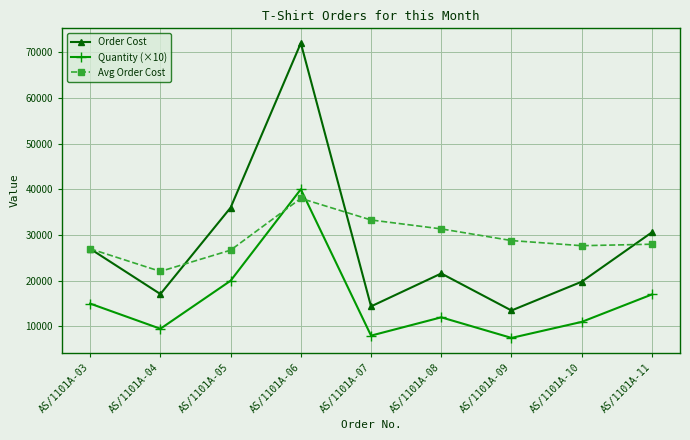

Which series has the widest spread of values?

Order Cost